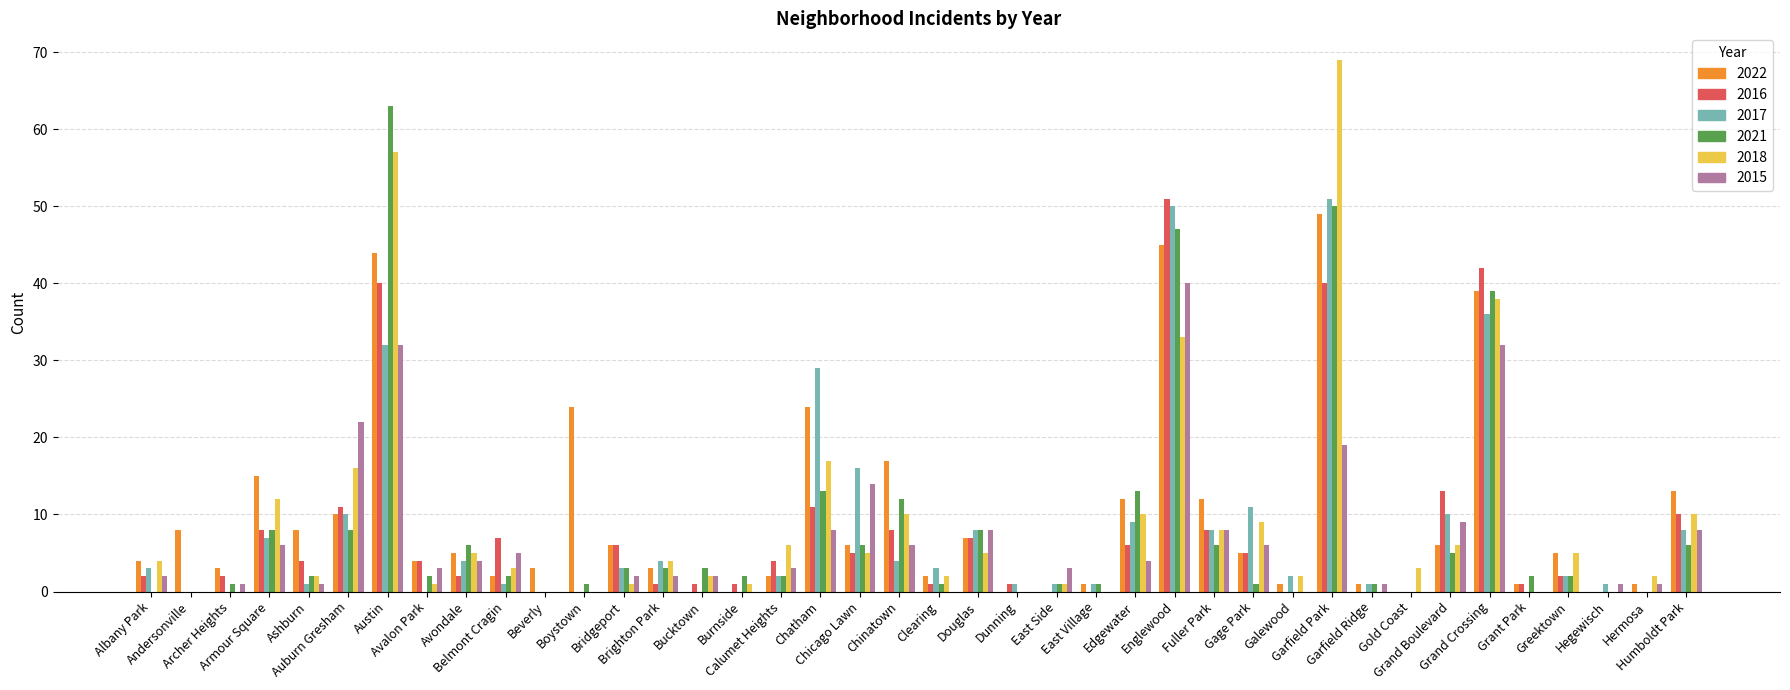

Count the number of categories in the chart.

40